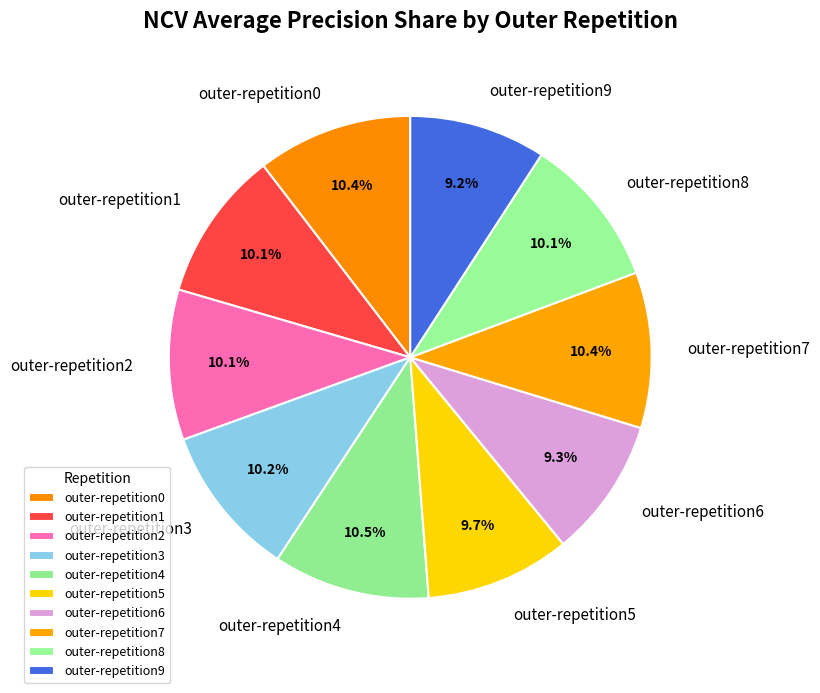

To the nearest percent, what is the difference between the largest and smallest slice percentages?

1%